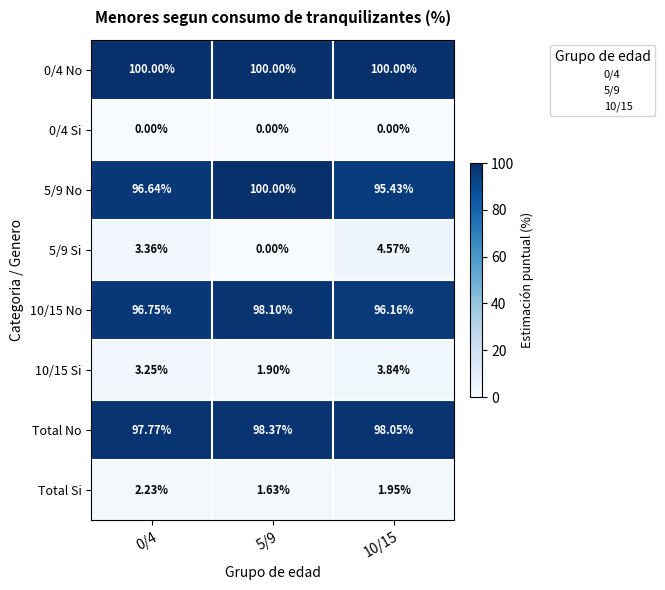

Rank the series at 5/9 from highest to lowest value.

0/4 No, 5/9 No, Total No, 10/15 No, 10/15 Si, Total Si, 0/4 Si, 5/9 Si